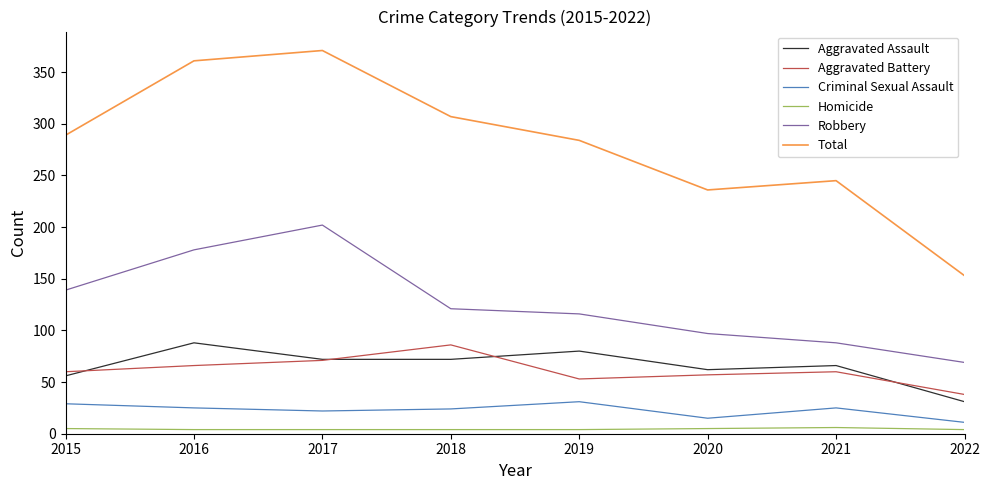

The value of Robbery at 2020 is 166. True or false?

False